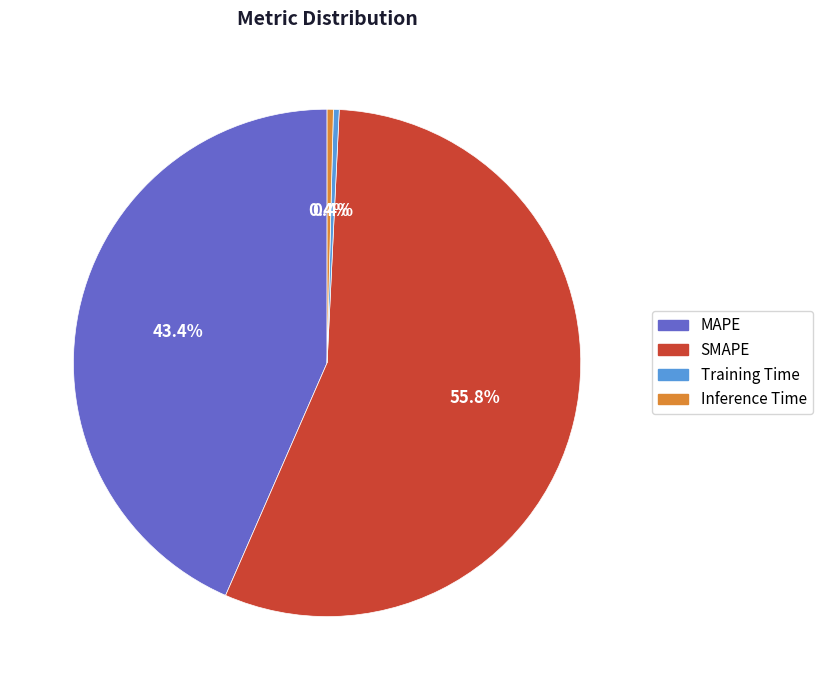

How much of the chart is everything except MAPE?

56.6%